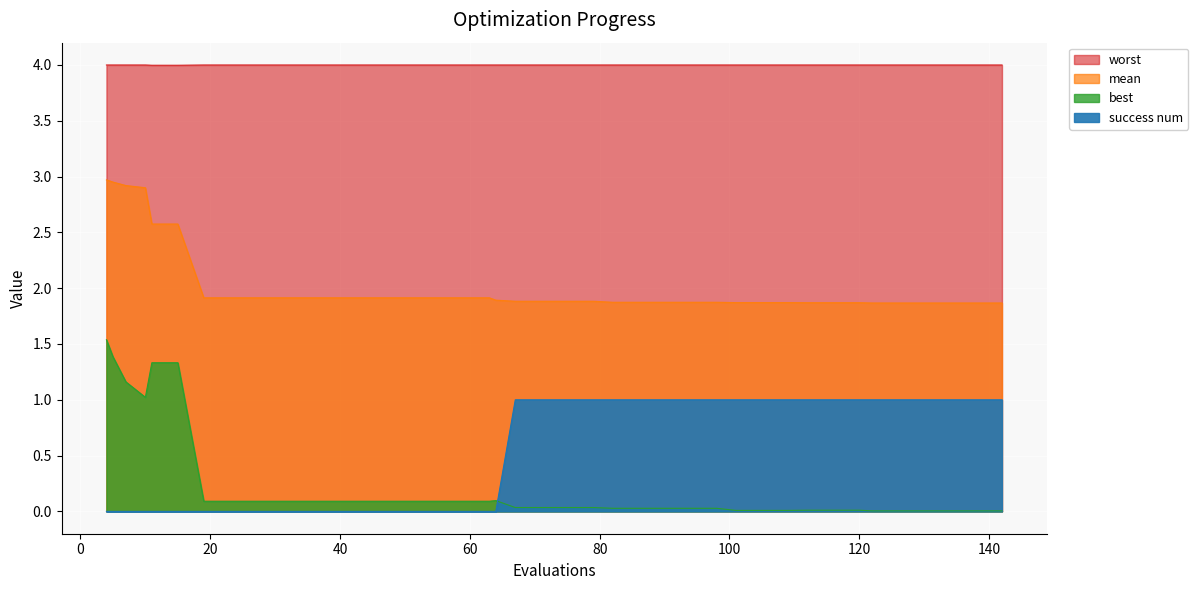

What is the highest value of the worst series?

4.0